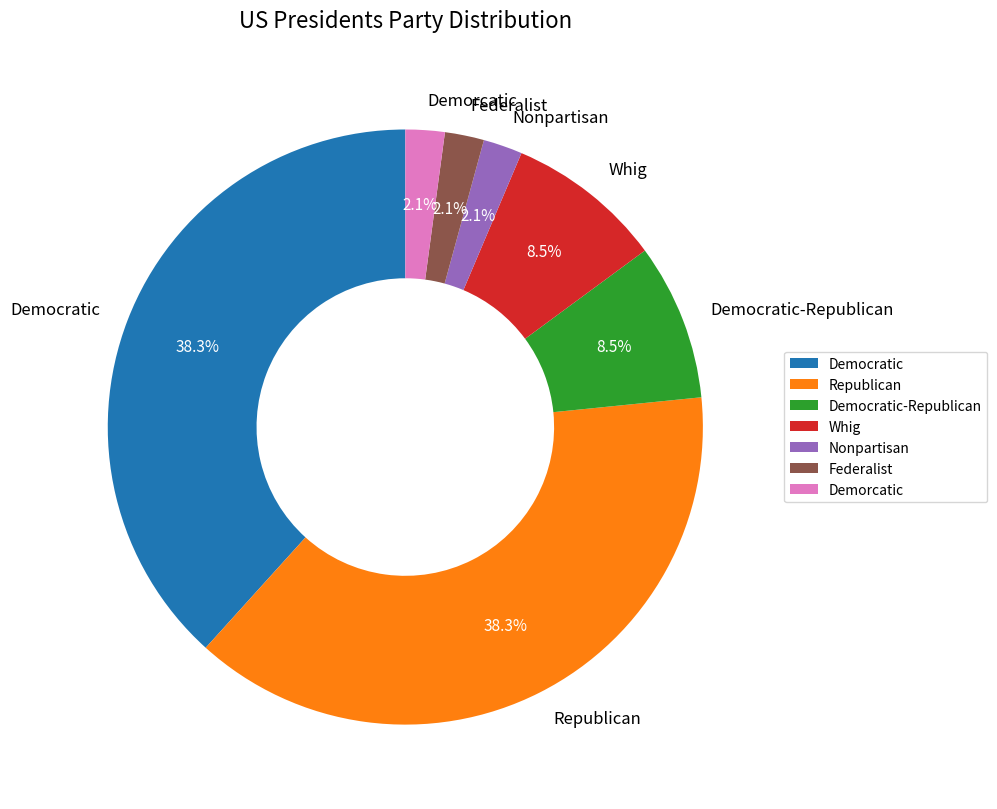

Which has a higher value, Federalist or Republican?

Republican